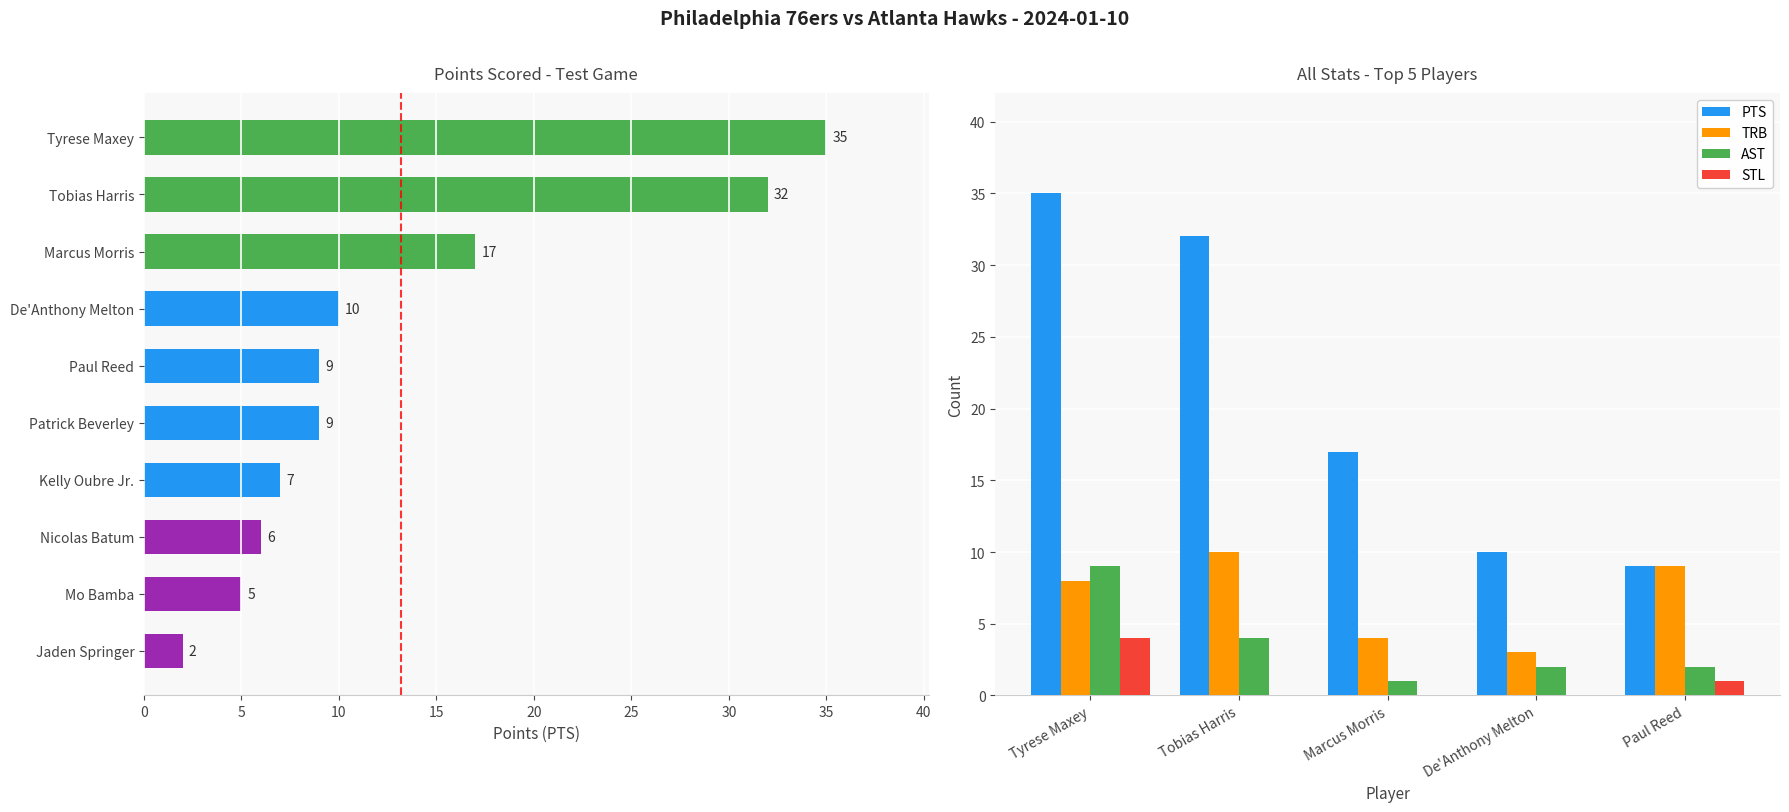

Is the value of STL at Tyrese Maxey greater than the value of PTS at Marcus Morris?

No